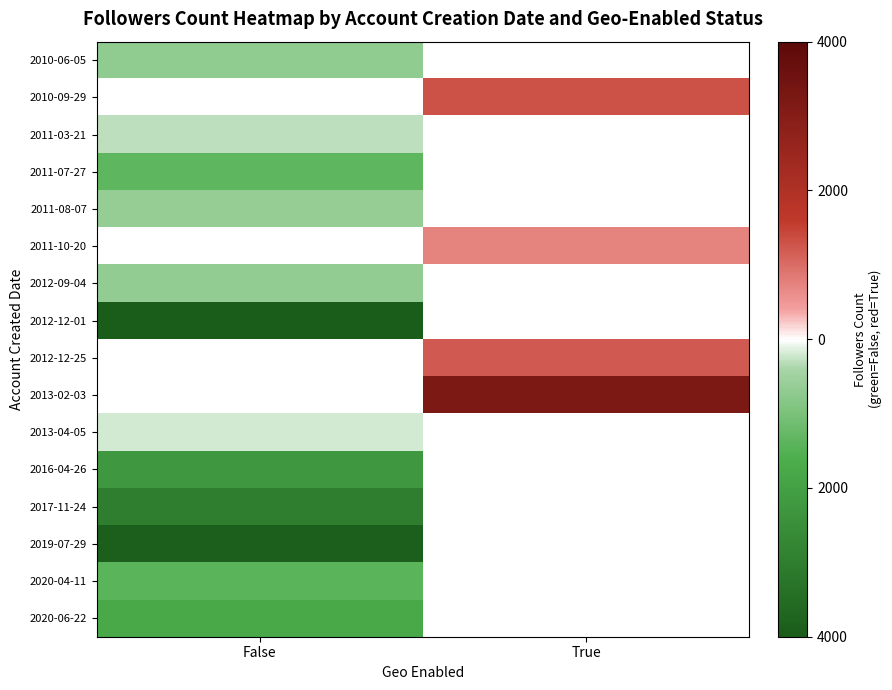

What is the greatest value displayed?

3187.0